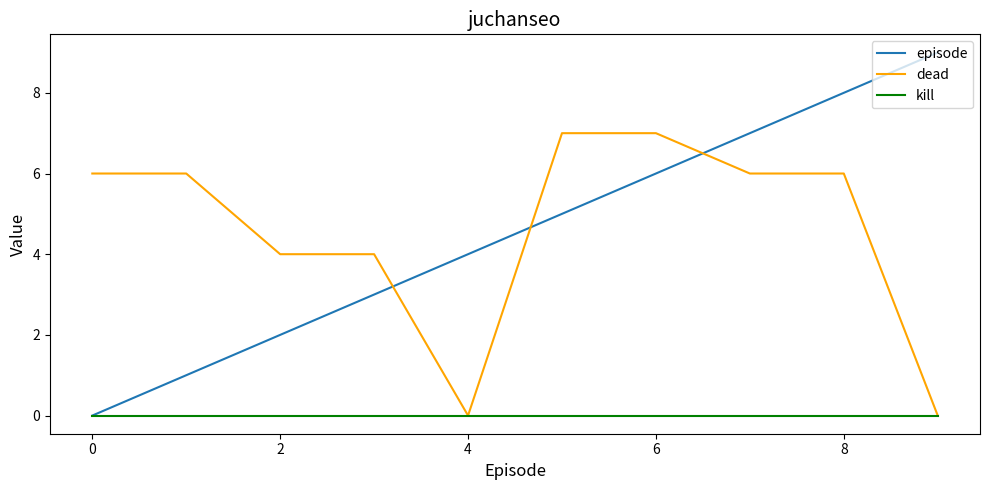

Which series ends up on top after the final intersection of episode and dead?

episode